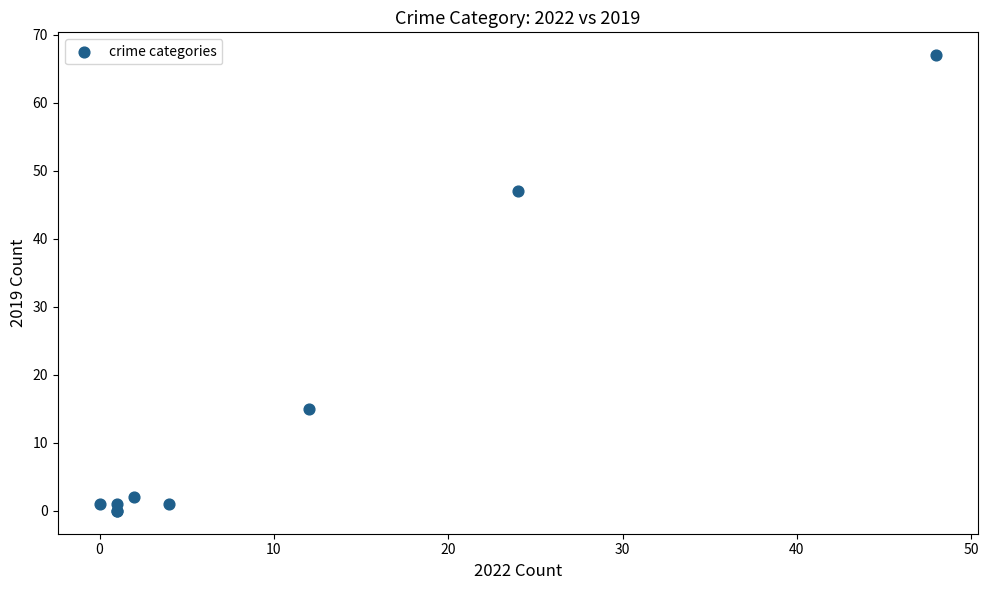

What Y value in the scatter plot is closest to 33?

47